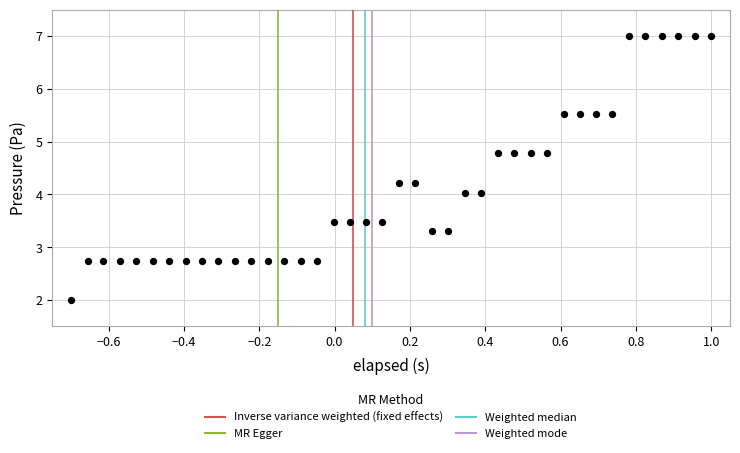

What is the range of X values (max minus min)?

1.7